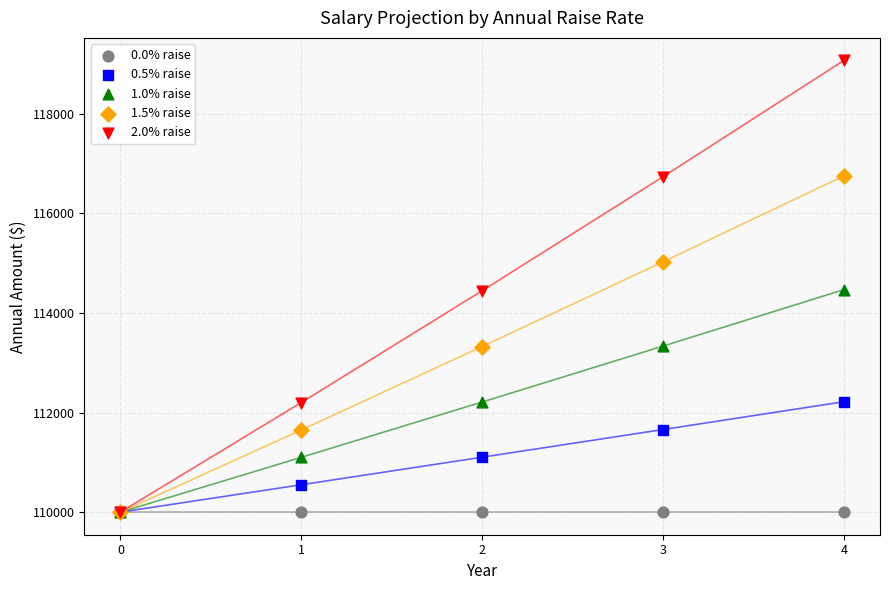

Which series contains the highest Y value?

2.0% raise